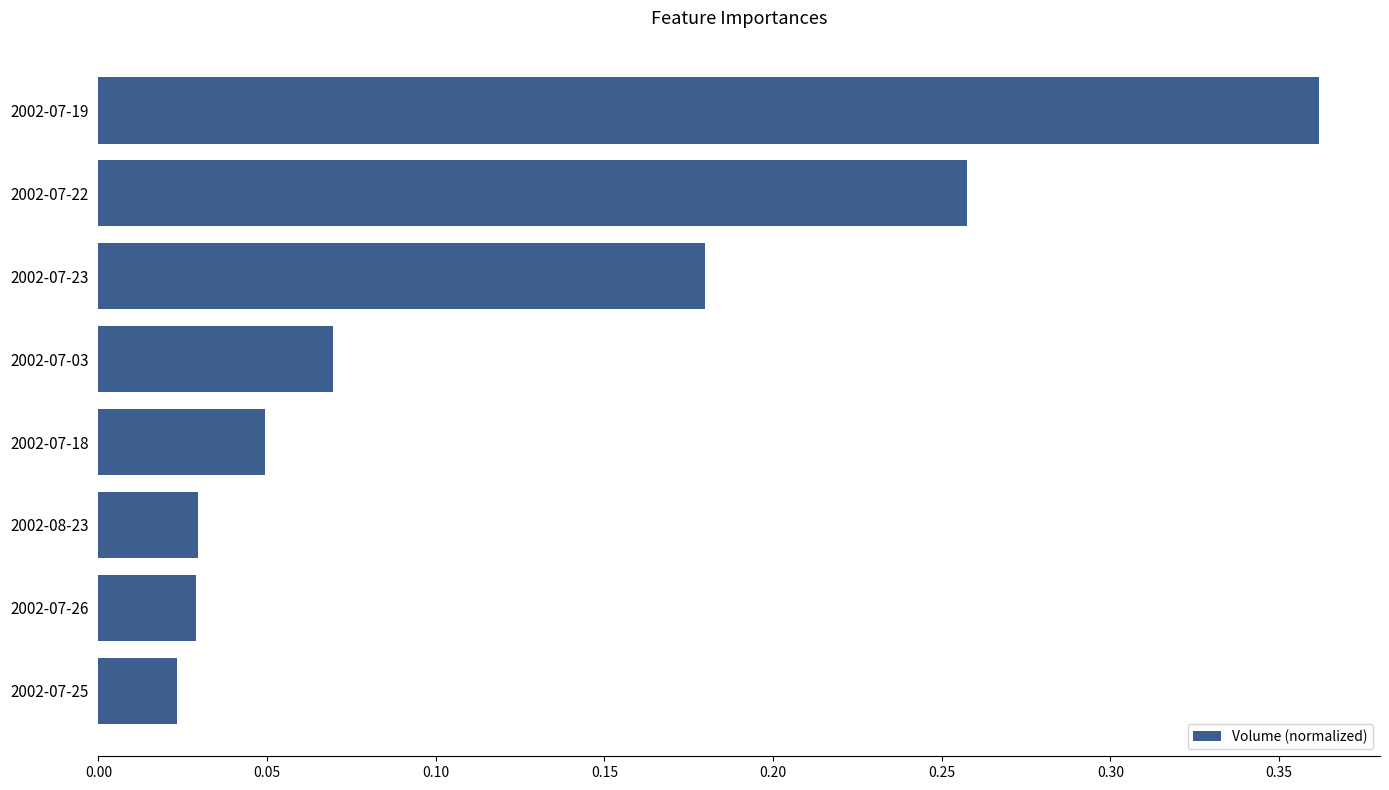

Which category has the highest value across all series?

2002-07-19